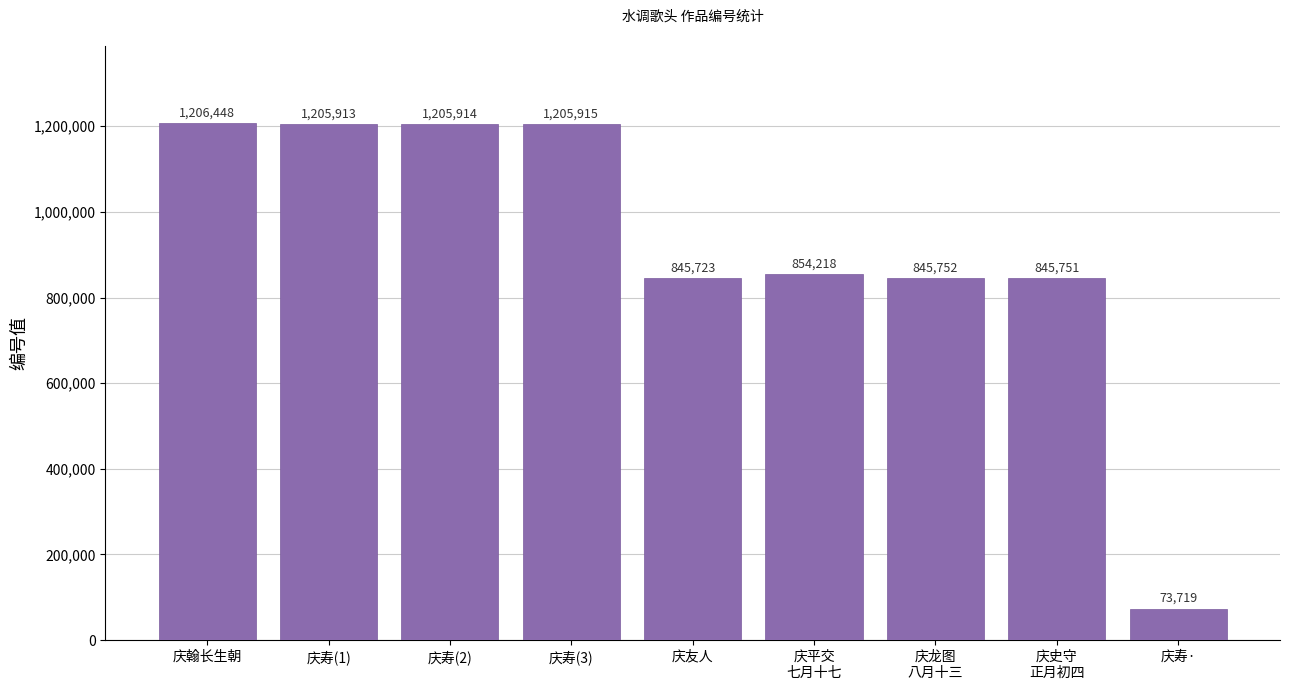

The value at 庆寿(2) is 1714692. True or false?

False